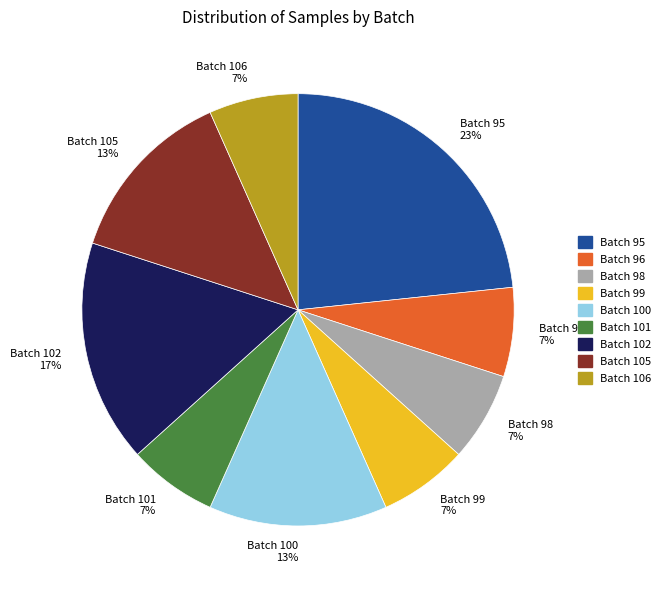

How many segments does this pie chart have?

9